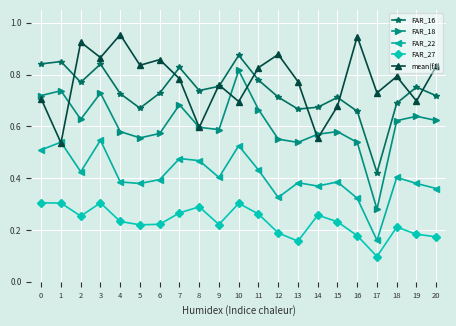

True or false: FAR_18 and FAR_22 cross at least once.

False